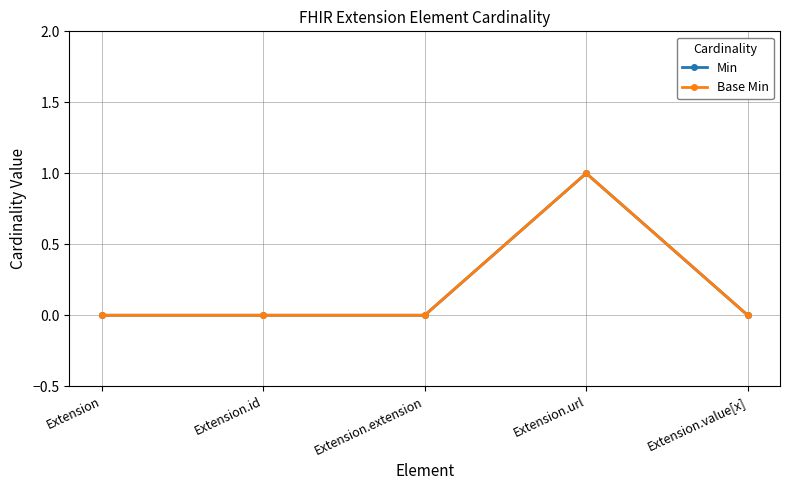

What is the difference between the Min values at Extension.id and Extension.url?

1